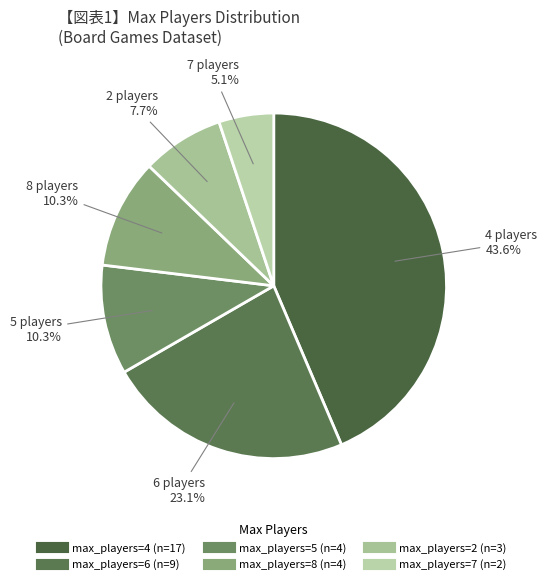

Count the number of slices in the pie.

6